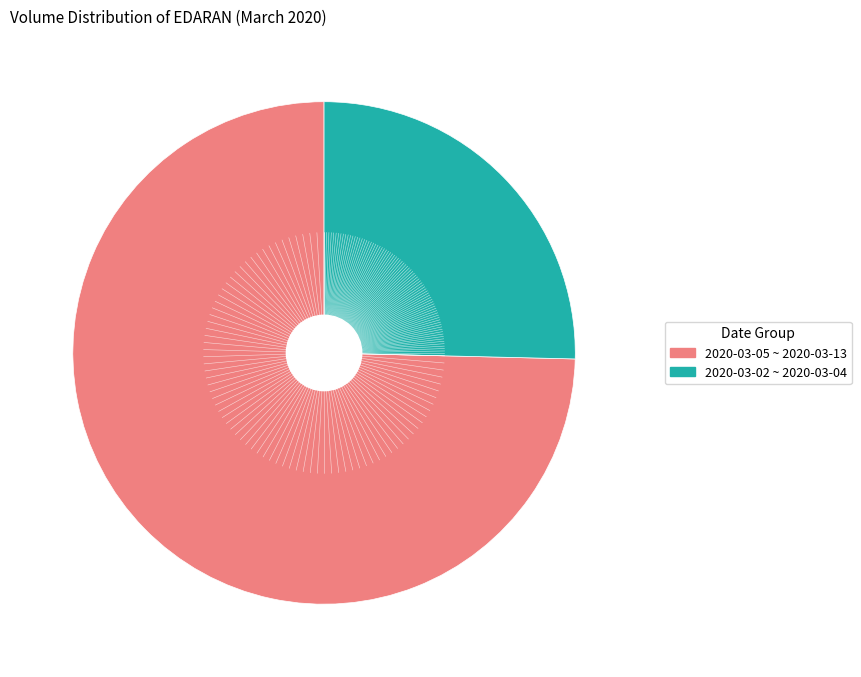

How many segments does this pie chart have?

2